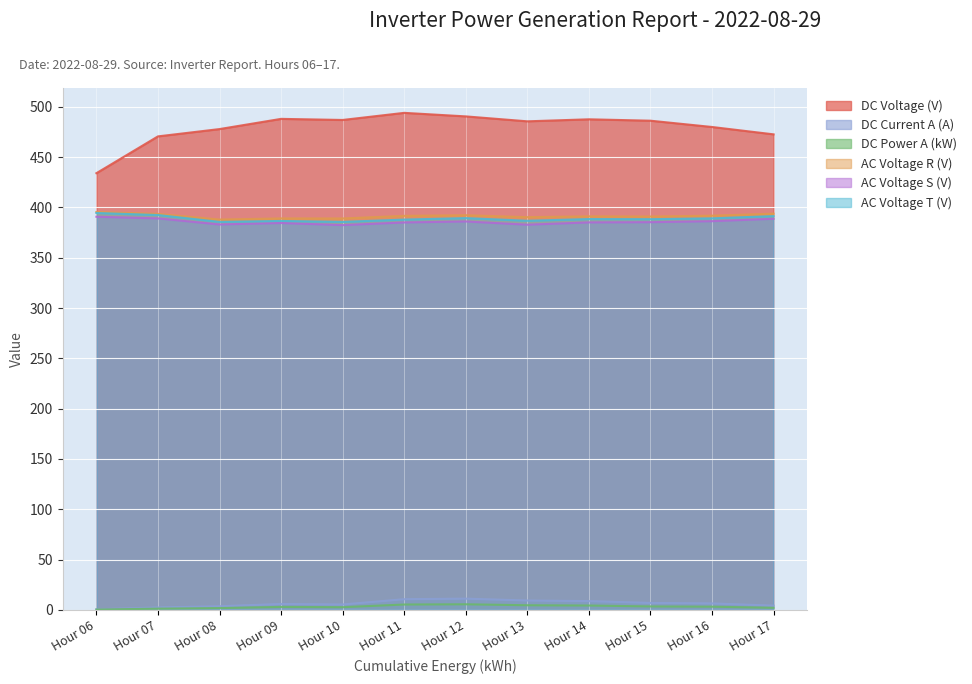

What is the value of the DC Current A (A) point at the 2nd from the left?

2.4